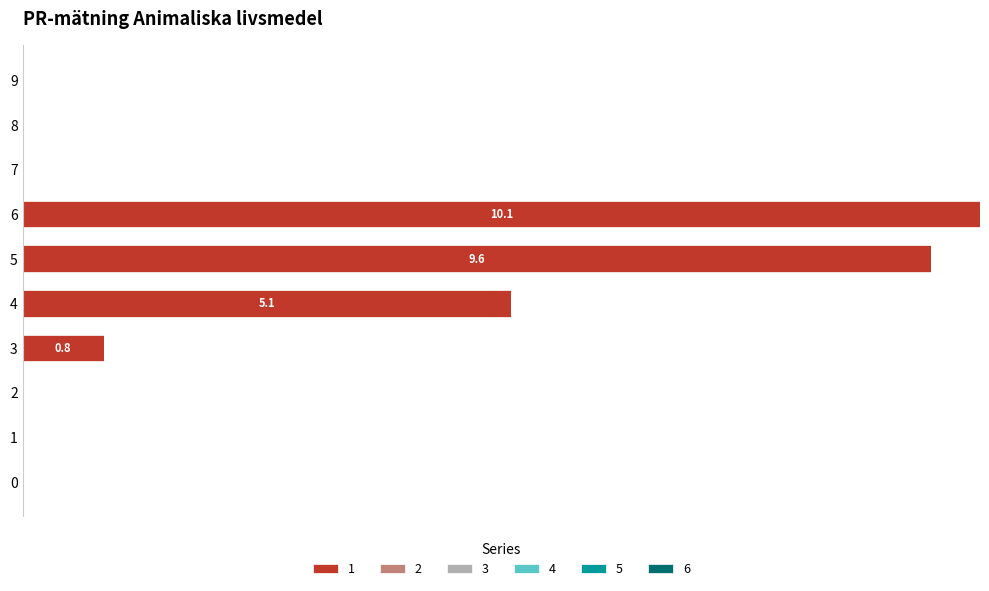

Does the chart contain stacked bars?

No